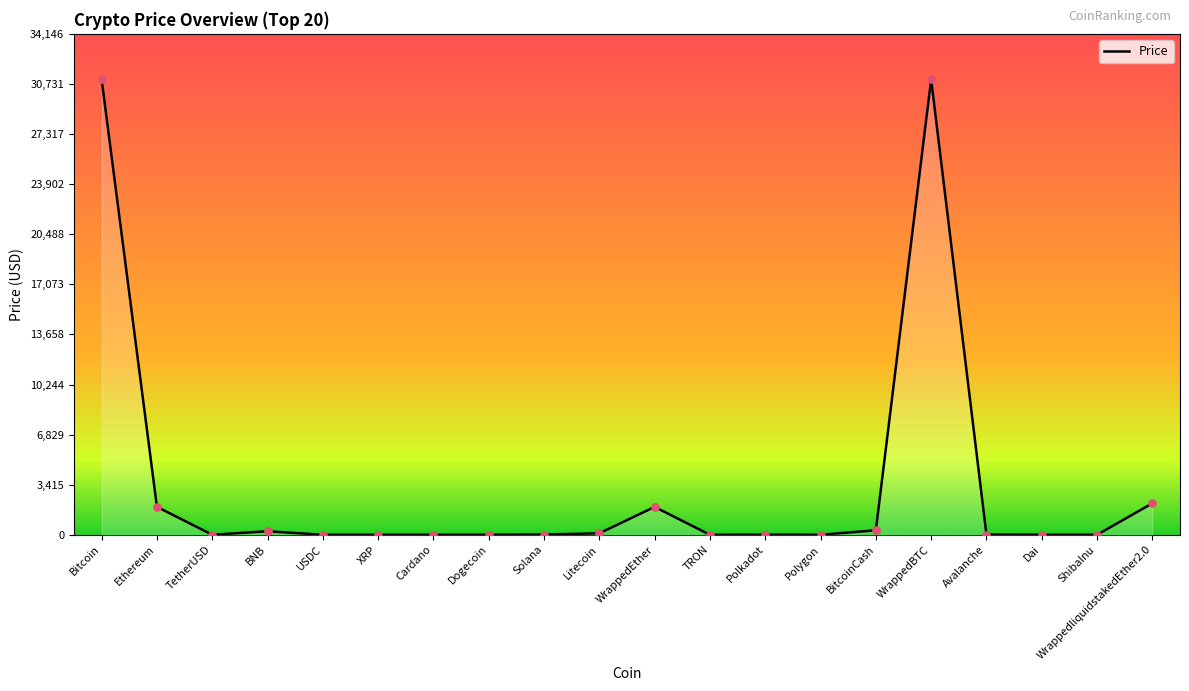

What is the change in value from WrappedEther to TRON?

-1901.3